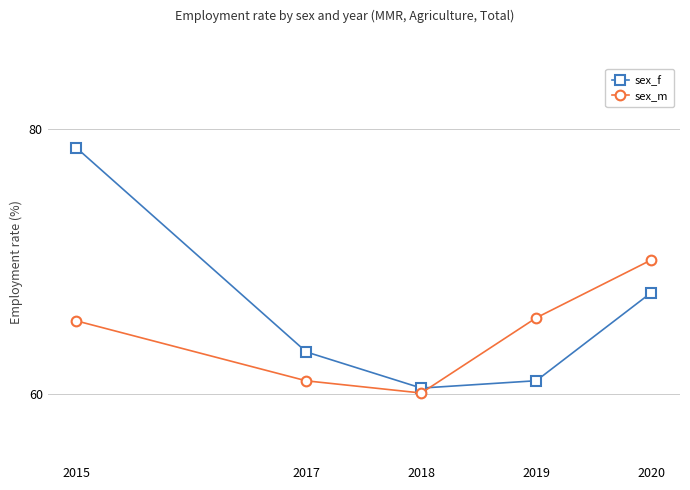

What is the approximate value of sex_m at 2015?

65.5